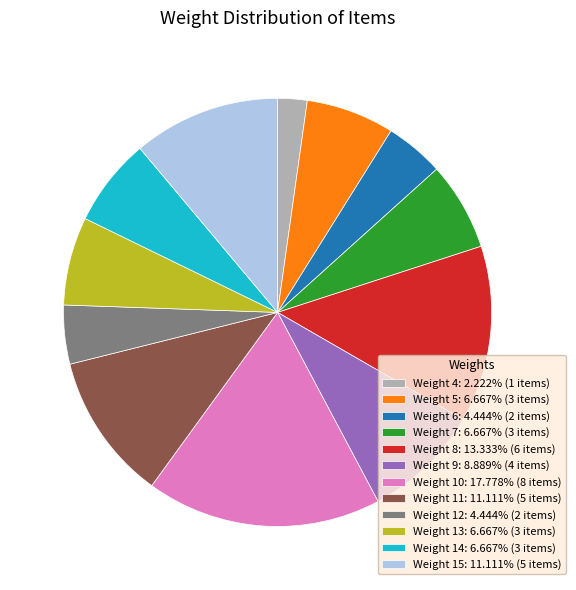

True or false: Weight 4 accounts for 2% of the total.

True